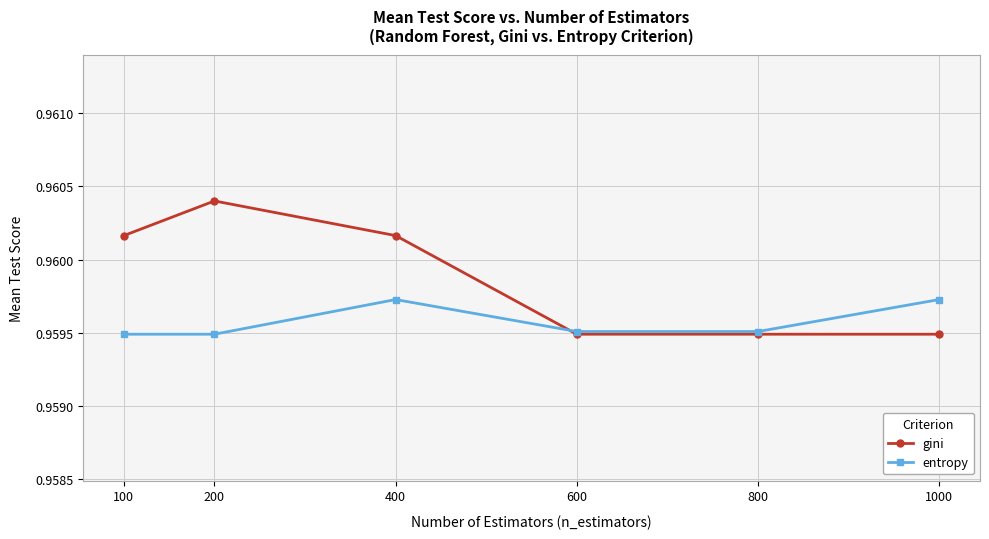

The entropy series shows 1.5 at 600. True or false?

False